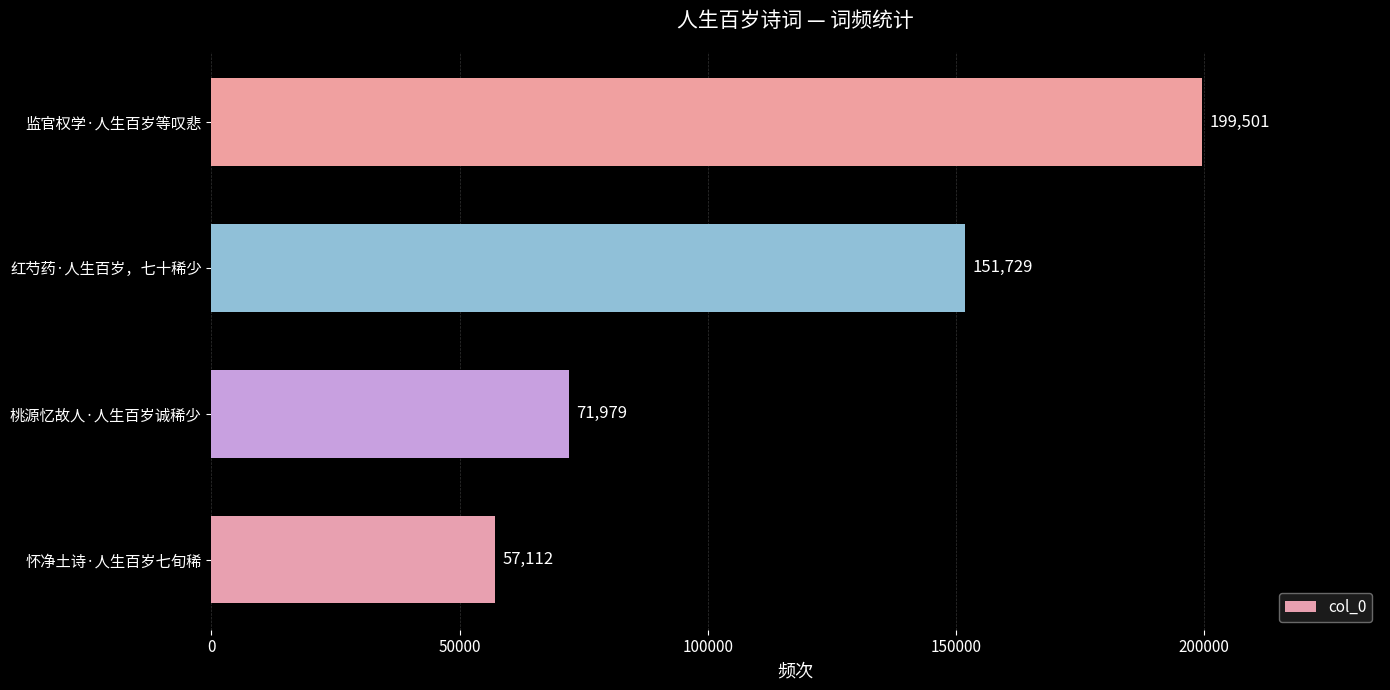

What is the difference between the maximum and minimum values?

142389